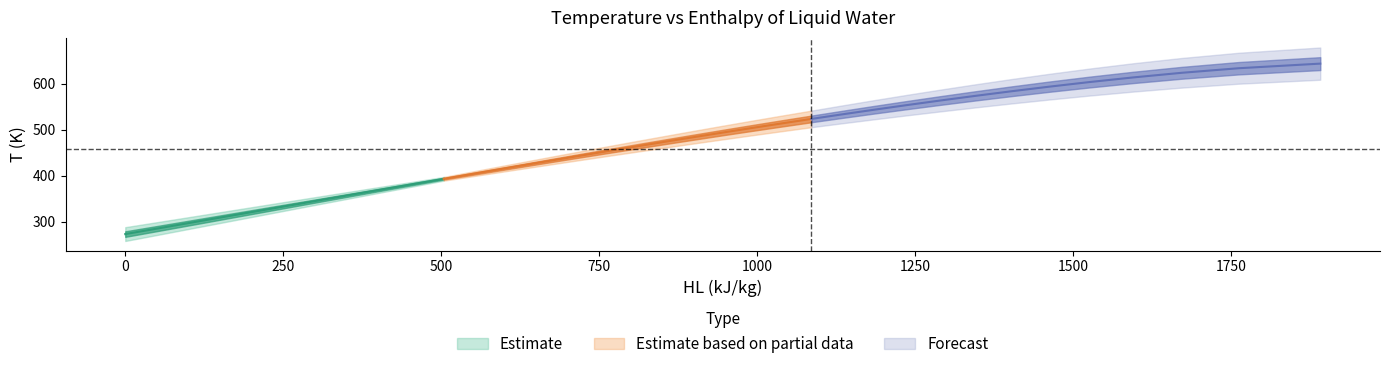

True or false: the data has more than 2 interior local peaks.

False